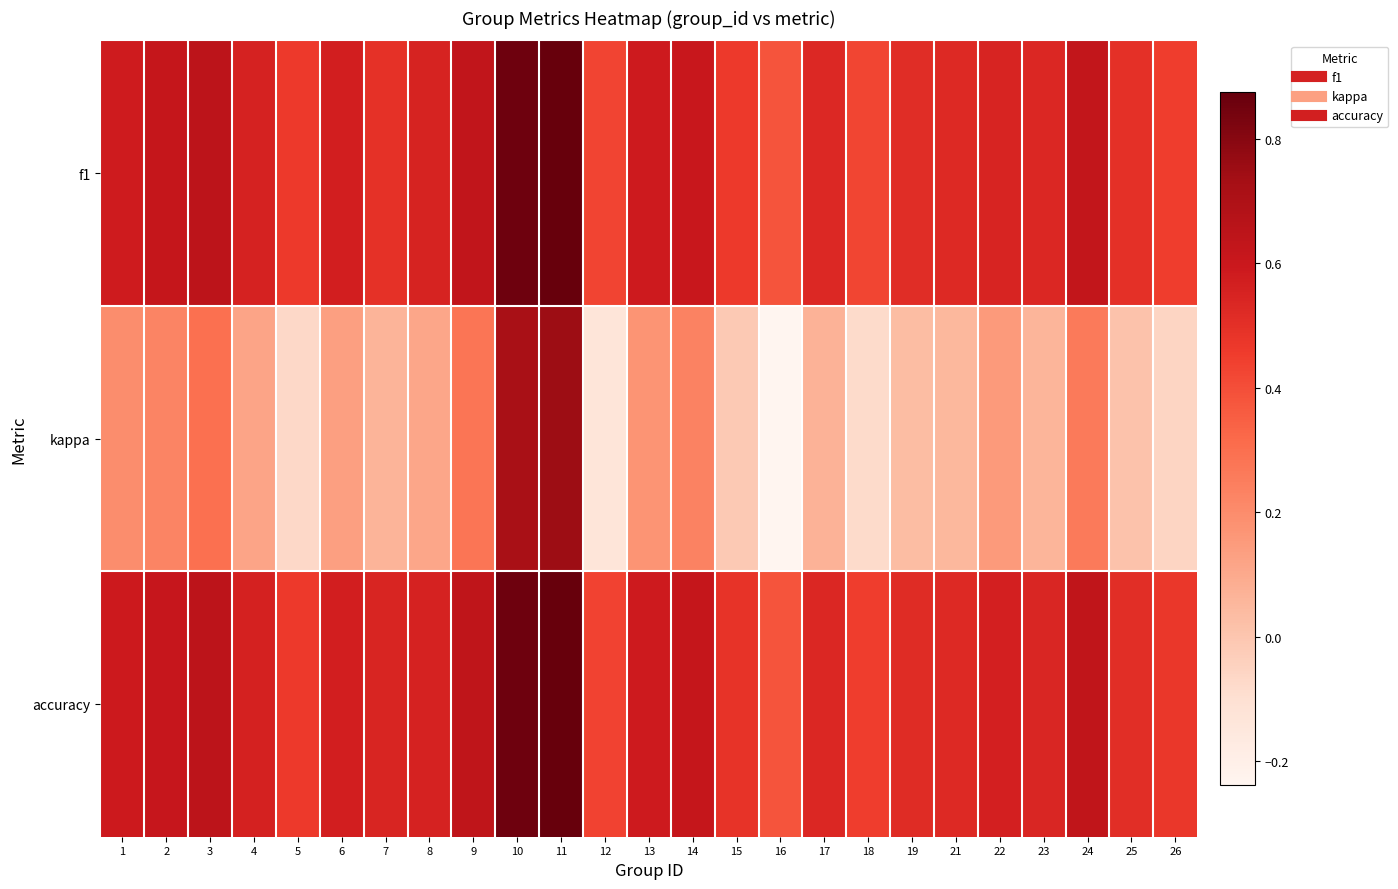

Reading left to right, what are all the values shown in this chart?

f1: 1=0.6	2=0.6	3=0.6	4=0.6	5=0.5	6=0.6	7=0.5	8=0.5	9=0.6	10=0.9	11=0.9	12=0.4	13=0.6	14=0.6	15=0.5	16=0.4	17=0.5	18=0.4	19=0.5	21=0.5	22=0.5	23=0.5	24=0.6	25=0.5	26=0.5
kappa: 1=0.2	2=0.2	3=0.3	4=0.1	5=-0.1	6=0.1	7=0.1	8=0.1	9=0.3	10=0.7	11=0.8	12=-0.1	13=0.2	14=0.2	15=-0.0	16=-0.2	17=0.1	18=-0.1	19=0.0	21=0.1	22=0.2	23=0.1	24=0.3	25=0.0	26=-0.1
accuracy: 1=0.6	2=0.6	3=0.6	4=0.6	5=0.5	6=0.6	7=0.5	8=0.6	9=0.6	10=0.9	11=0.9	12=0.4	13=0.6	14=0.6	15=0.5	16=0.4	17=0.5	18=0.5	19=0.5	21=0.5	22=0.6	23=0.5	24=0.6	25=0.5	26=0.5